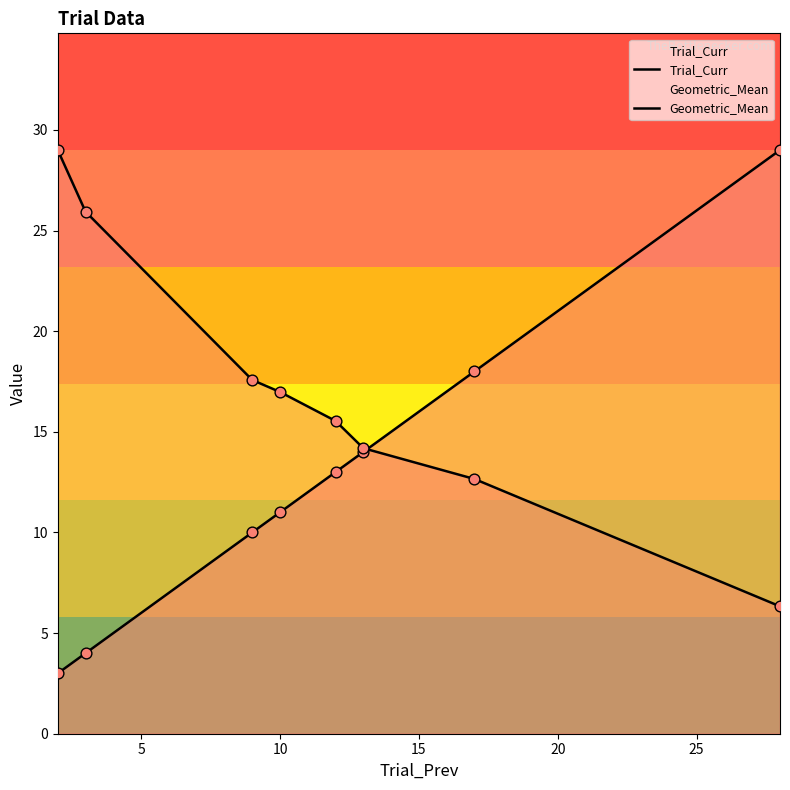

At how many categories does at least one series exceed 9?

8